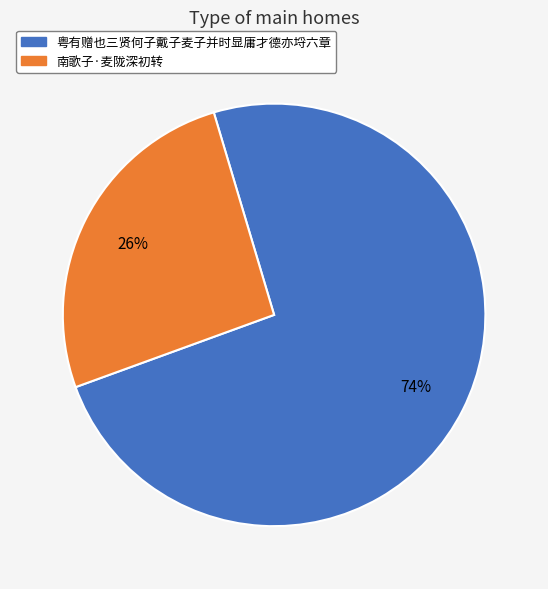

Do 南歌子·麦陇深初转 and 粤有赠也三贤何子戴子麦子并时显庸才德亦埒六章 together represent more than half of the pie?

Yes